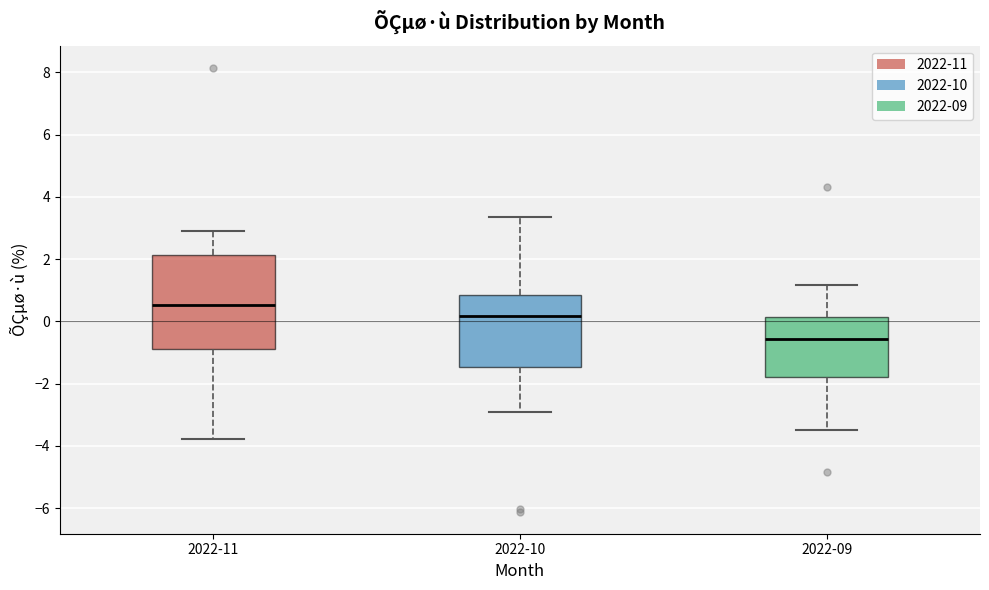

Reading left to right, transcribe this box plot: for each box, give where its median line is, the range the box spans, and where its two whiskers end, as read against the y-axis. The values are not printed on the chart, so give them approximately, as read against the axis.

2022-11: median 0.6, box -0.8 to 2.2, whiskers -3.8 to 3.0
2022-10: median 0.2, box -1.4 to 0.8, whiskers -3.0 to 3.4
2022-09: median -0.6, box -1.8 to 0.2, whiskers -3.4 to 1.2